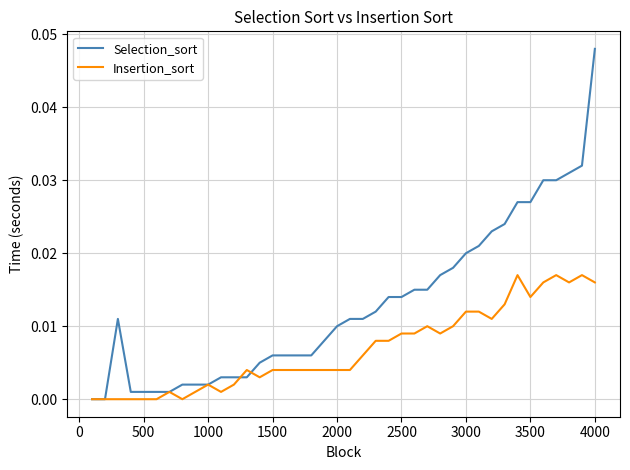

Which series has the largest range (max minus min)?

Selection_sort